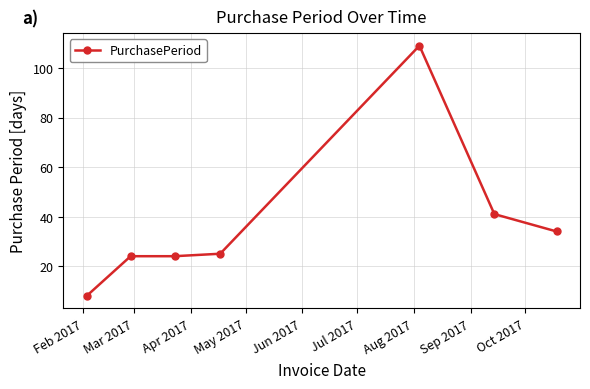

What is the difference between the maximum and minimum values?

101